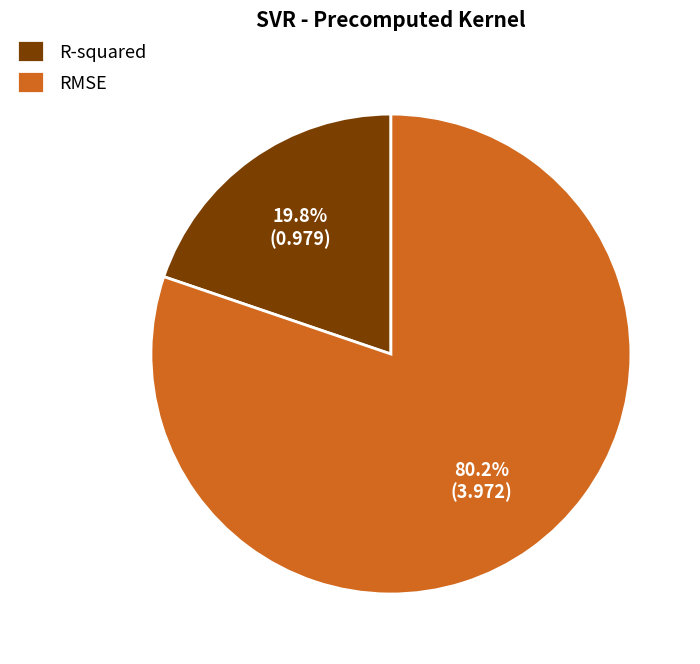

True or false: R-squared accounts for 20% of the total.

True